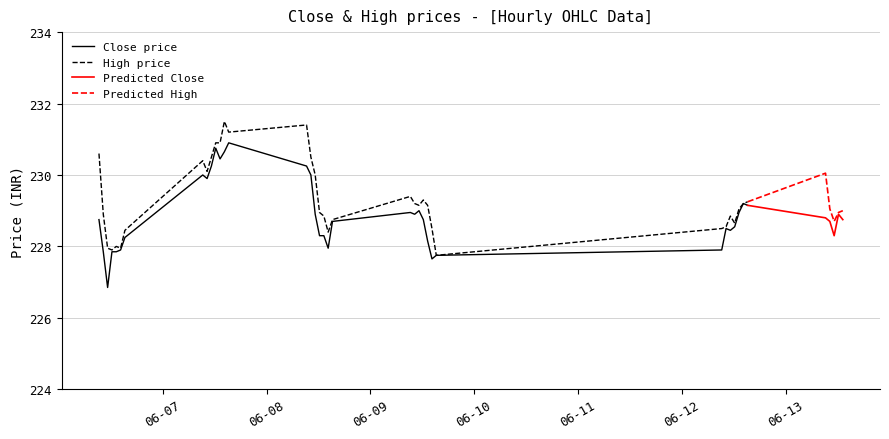

What is the spread (max minus min) of values at 2023-06-08 14:15?

0.5